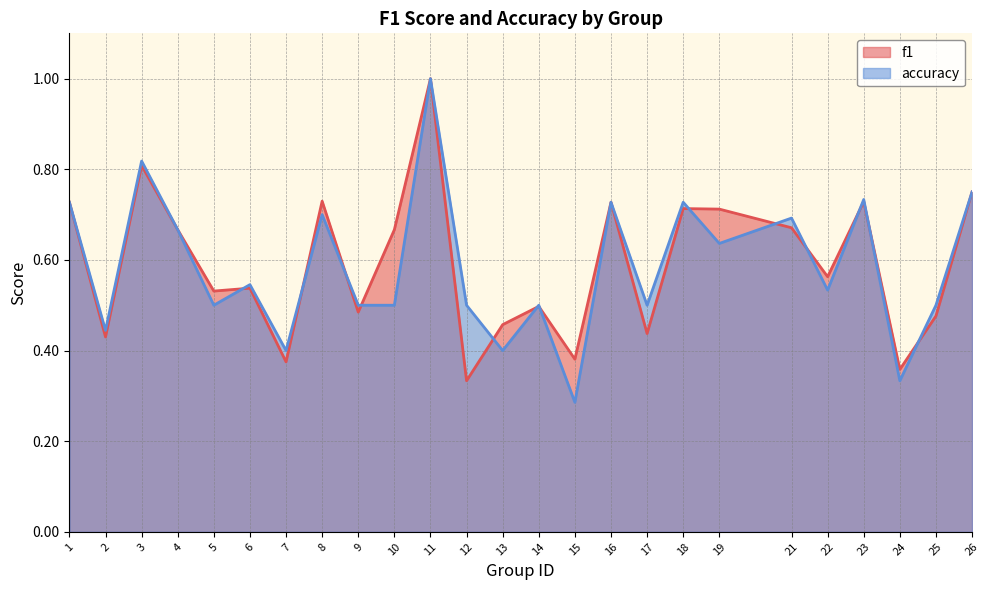

At which category does f1 reach its first local peak?

3